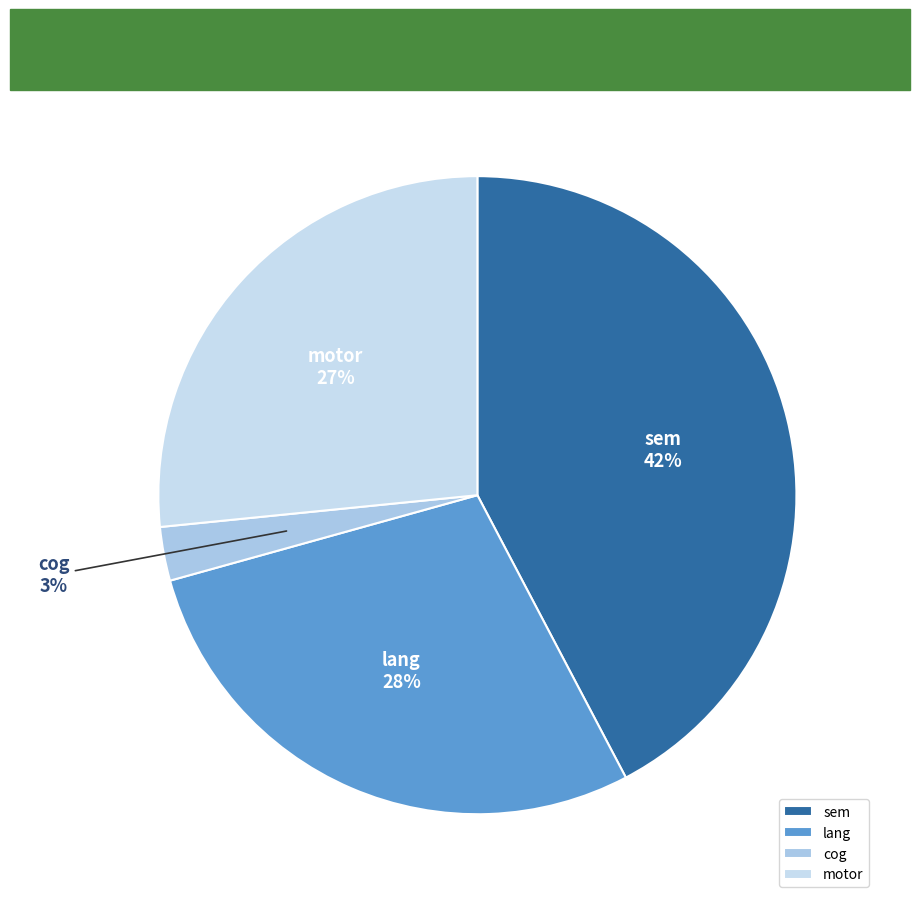

What is the smallest slice in the pie chart?

cog